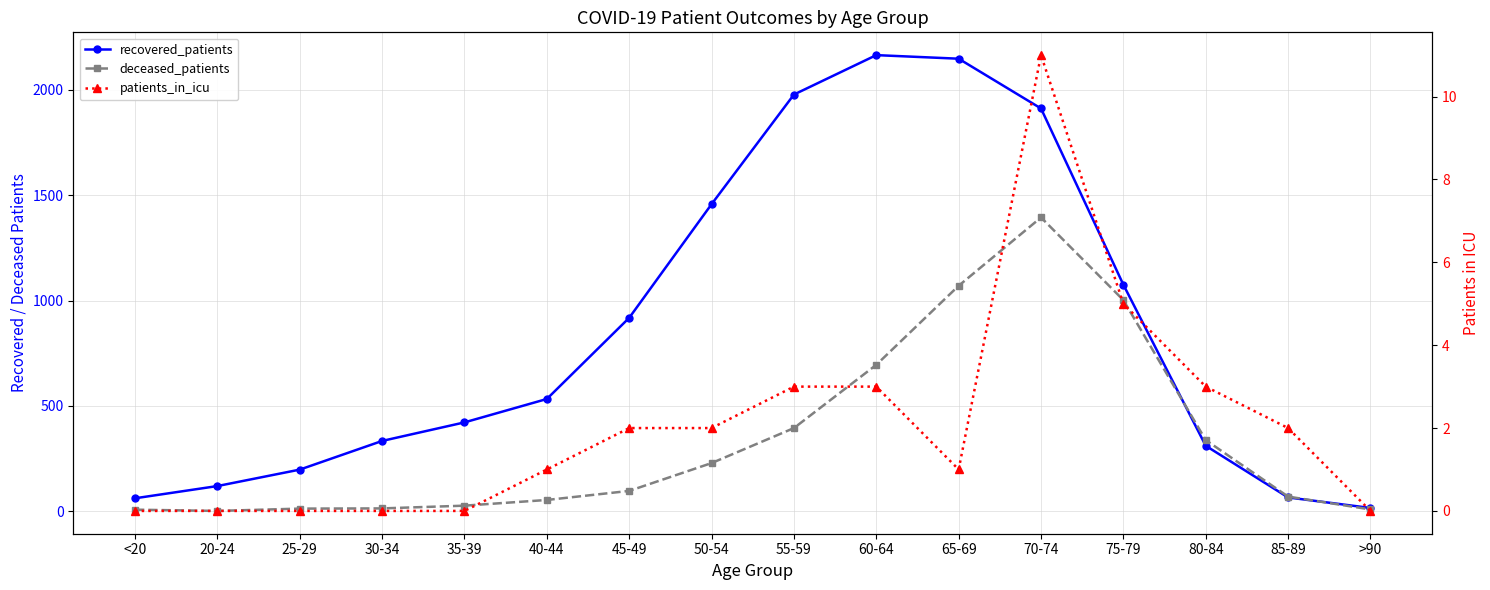

What is the value of the recovered_patients point at the 10th from the left?

2164